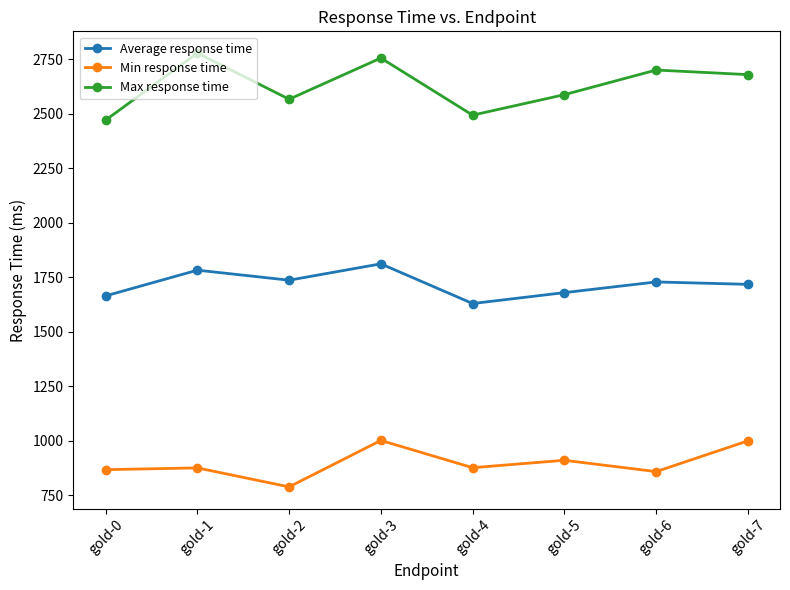

In Max response time, how many points are lower than both neighbors (excluding endpoints)?

2